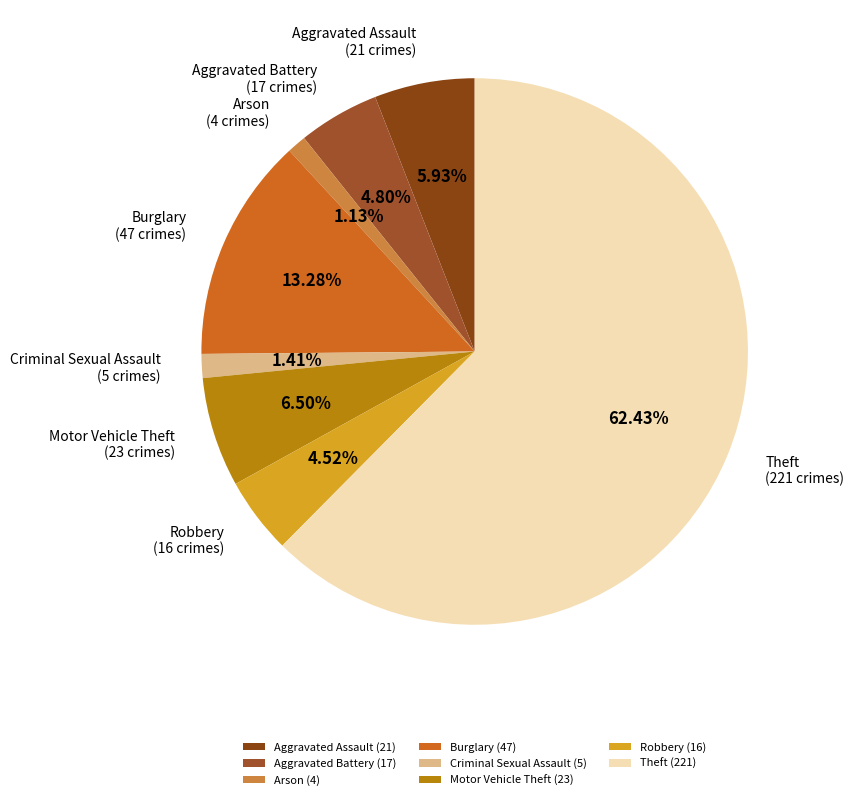

How many slices are in this pie chart?

8